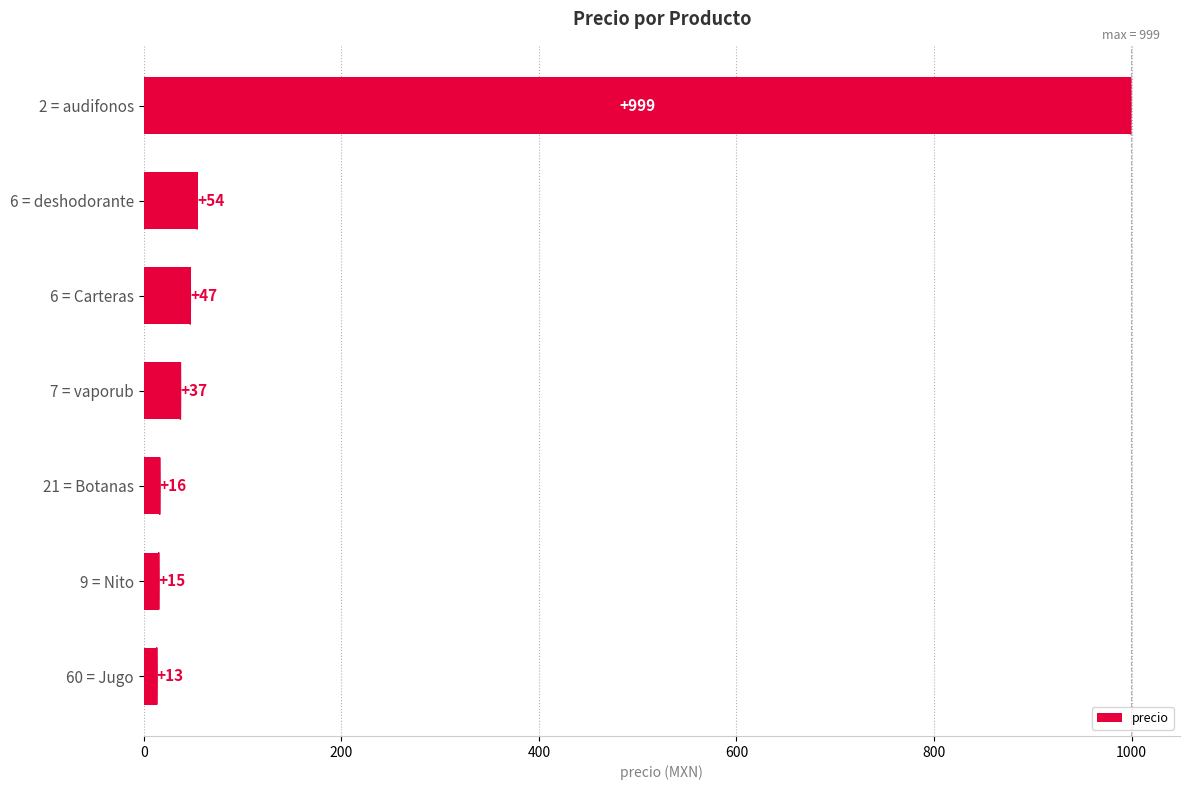

Reading bottom to top, list all the values displayed in this chart.

13	15	16	37	47	54	999